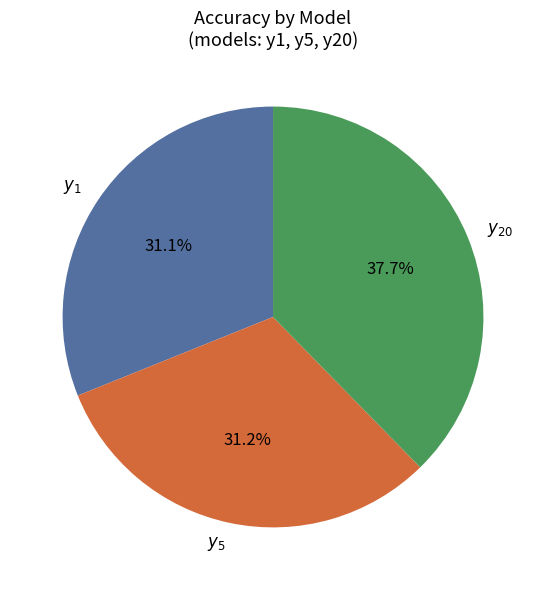

The $y_{20}$ slice represents 30% of the pie. True or false?

False